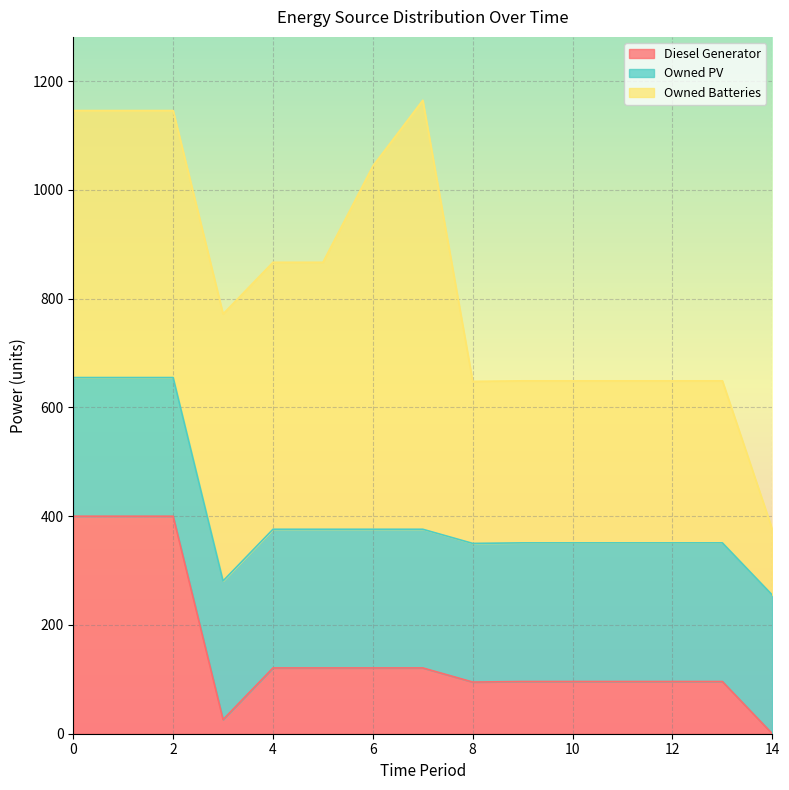

The Owned PV series shows 130 at 0. True or false?

False